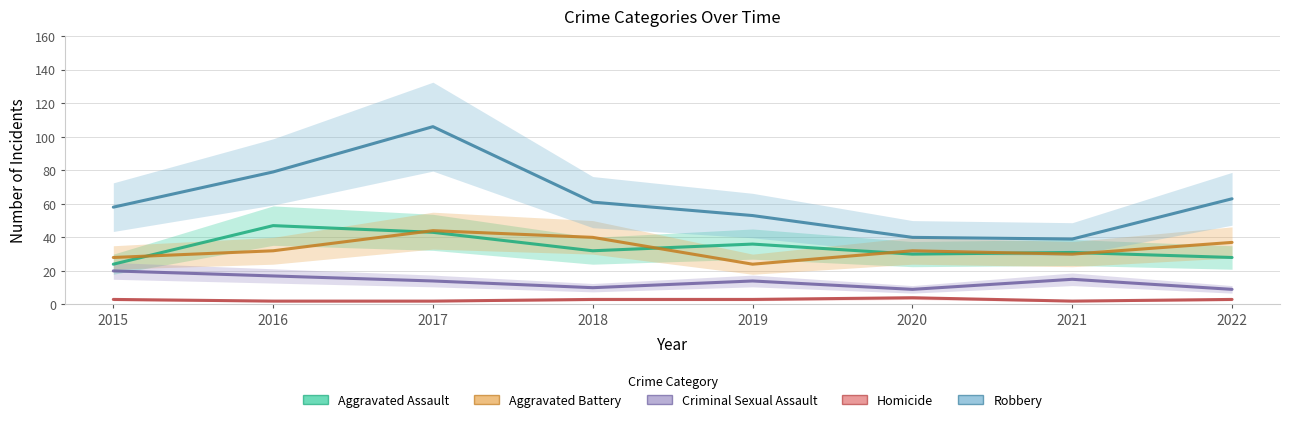

How many data points does each series have?

8